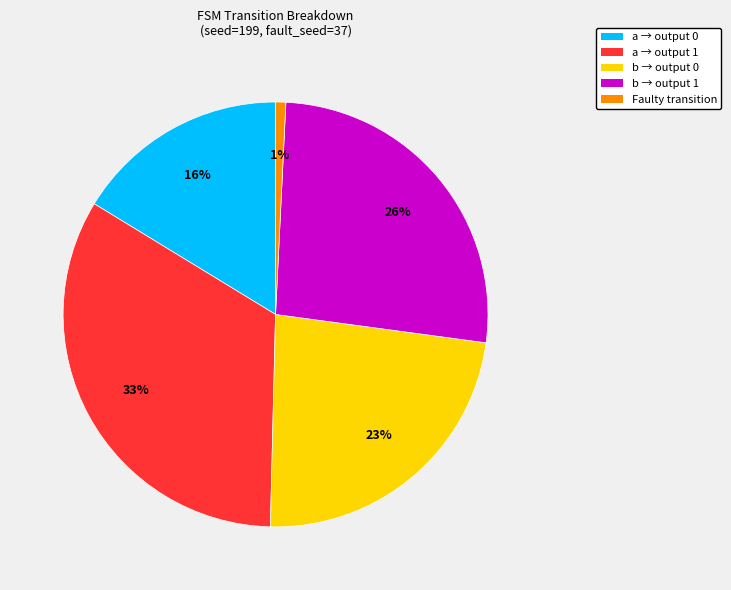

Is there a majority slice in this chart?

No